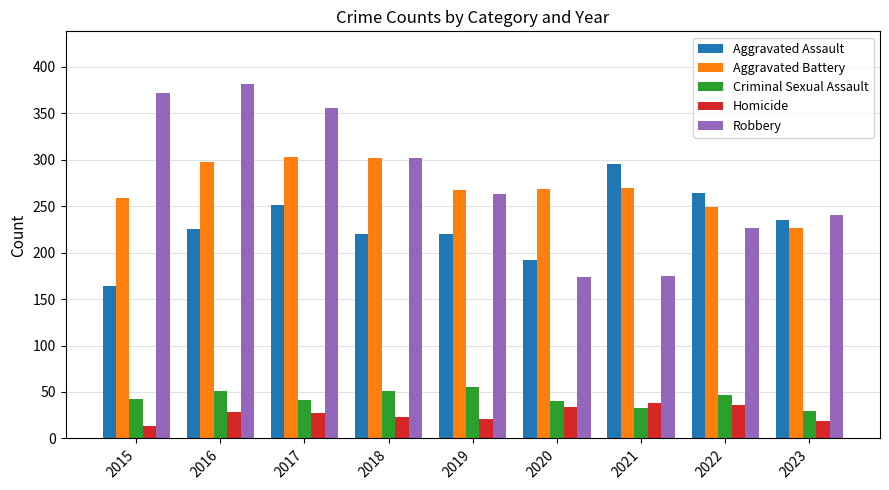

How many categories are shown in the chart?

9